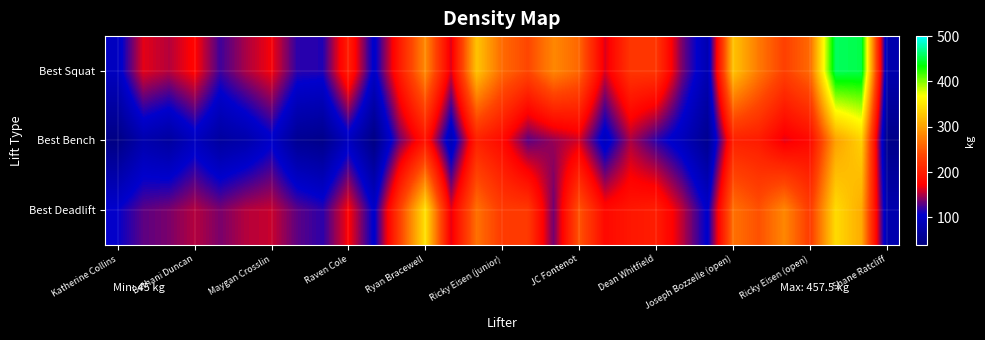

List the series in order of their overall mean, highest first.

Best Squat, Best Deadlift, Best Bench